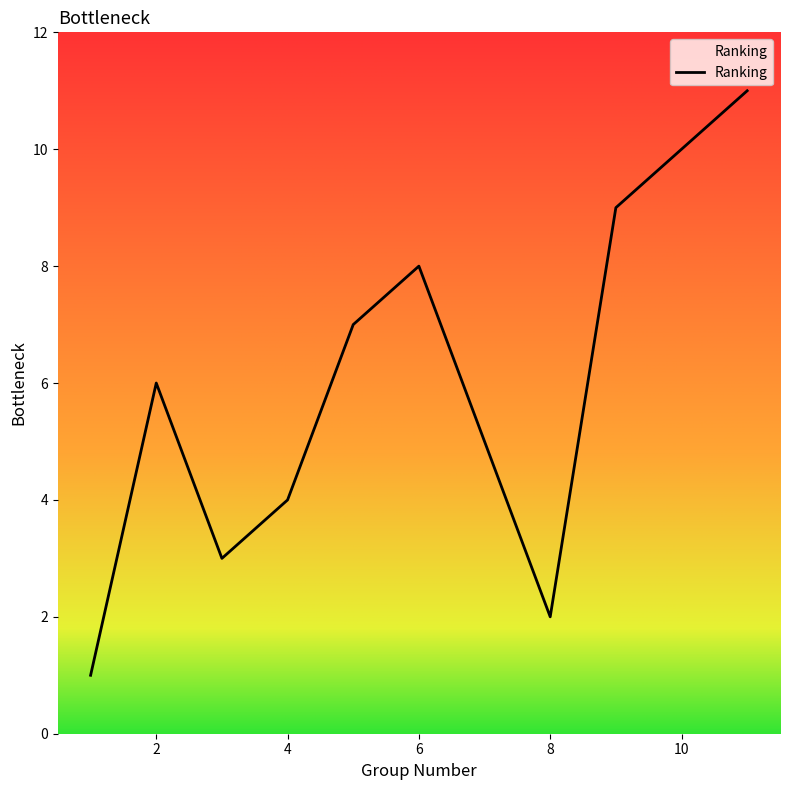

What is the greatest value displayed?

11